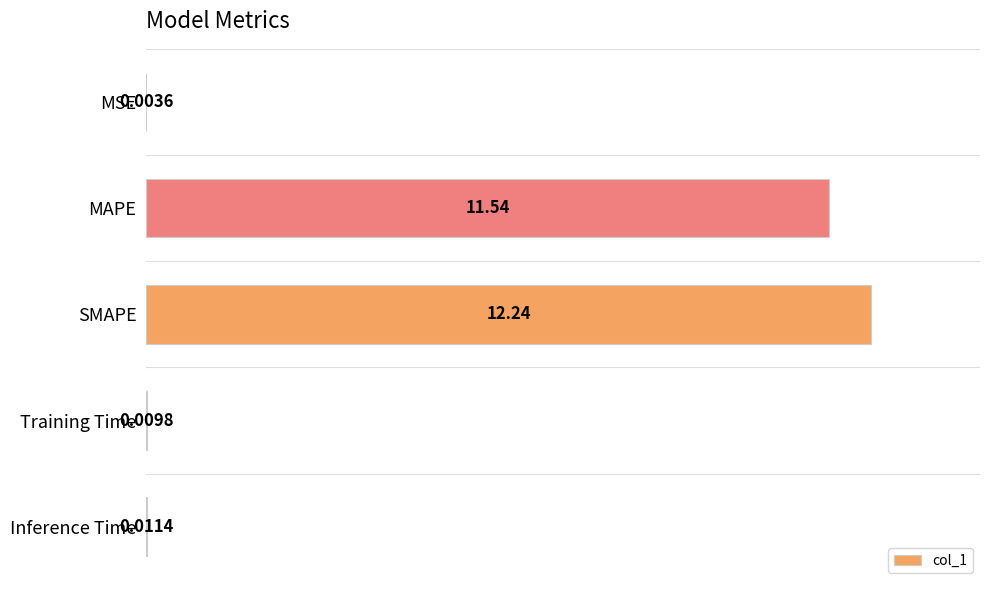

Which has a higher value, SMAPE or Training Time?

SMAPE